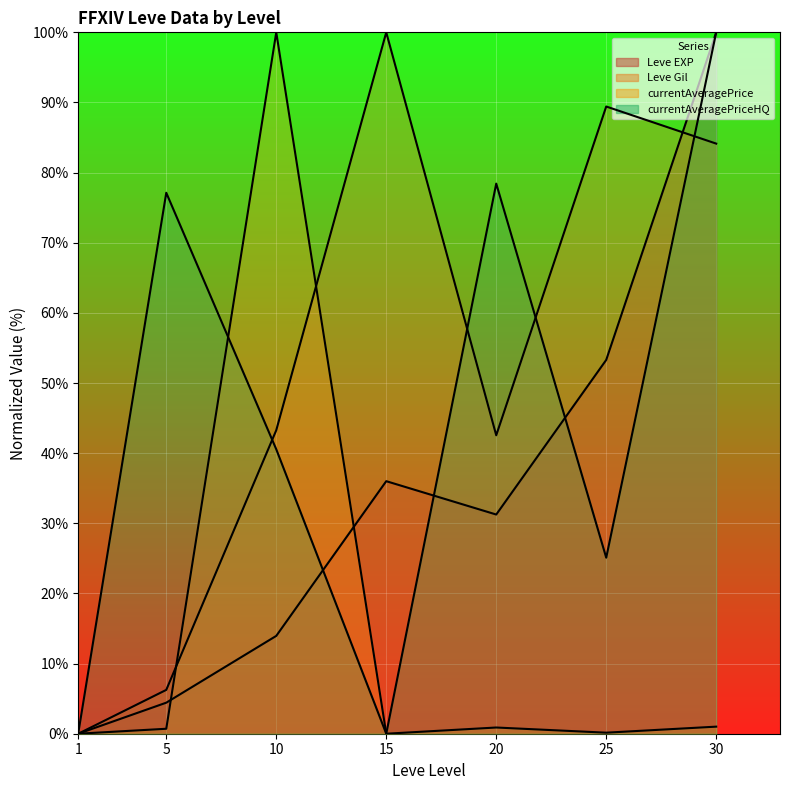

How many lines are shown in the chart?

4